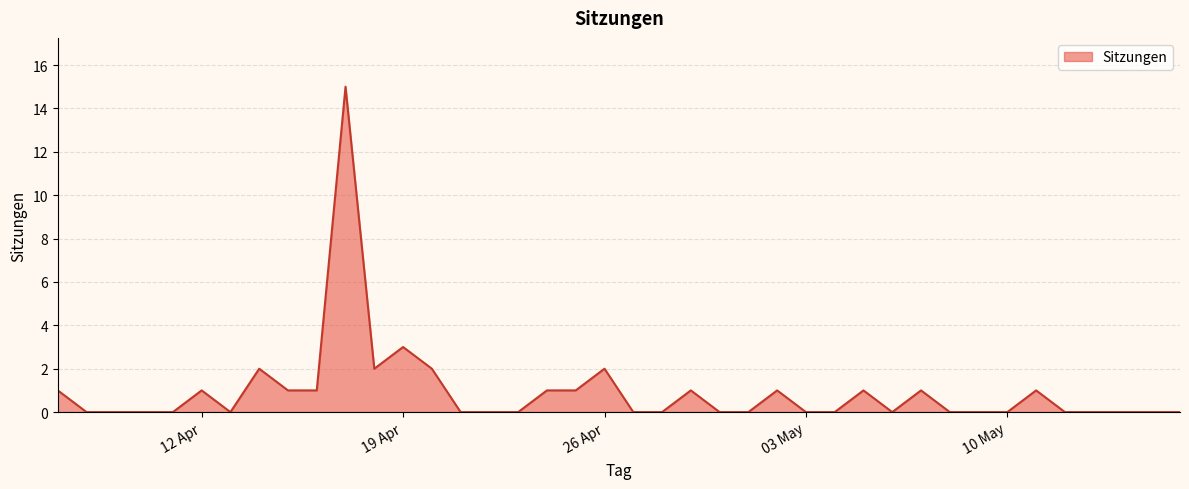

What is the difference between the maximum and minimum values?

15